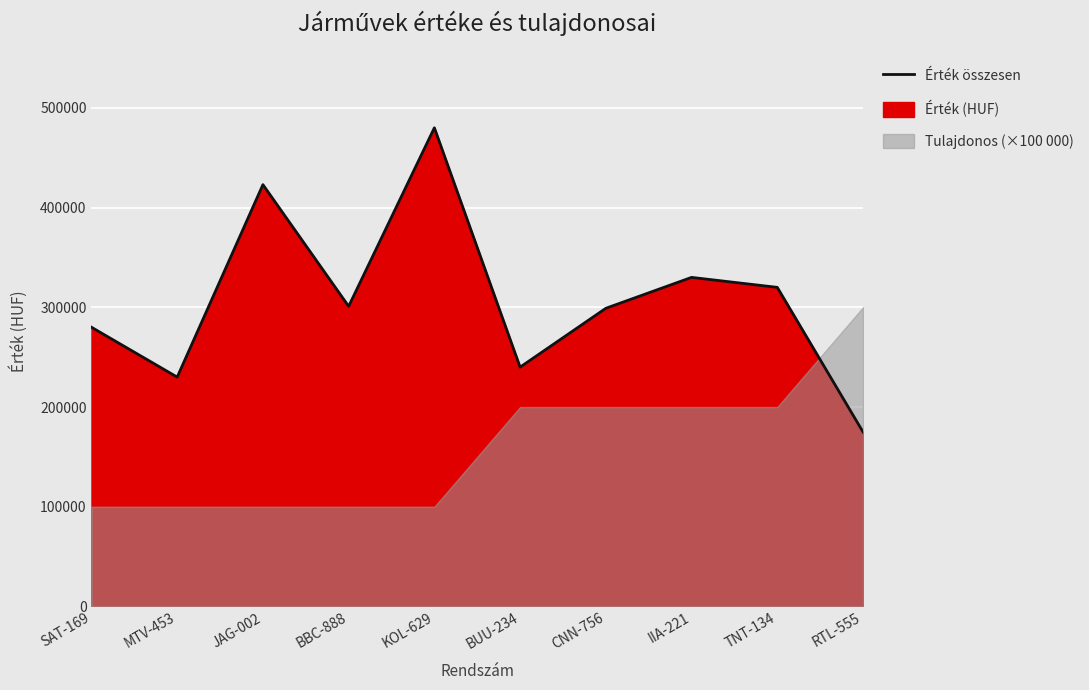

What is the label of the 7th point from the right?

BBC-888